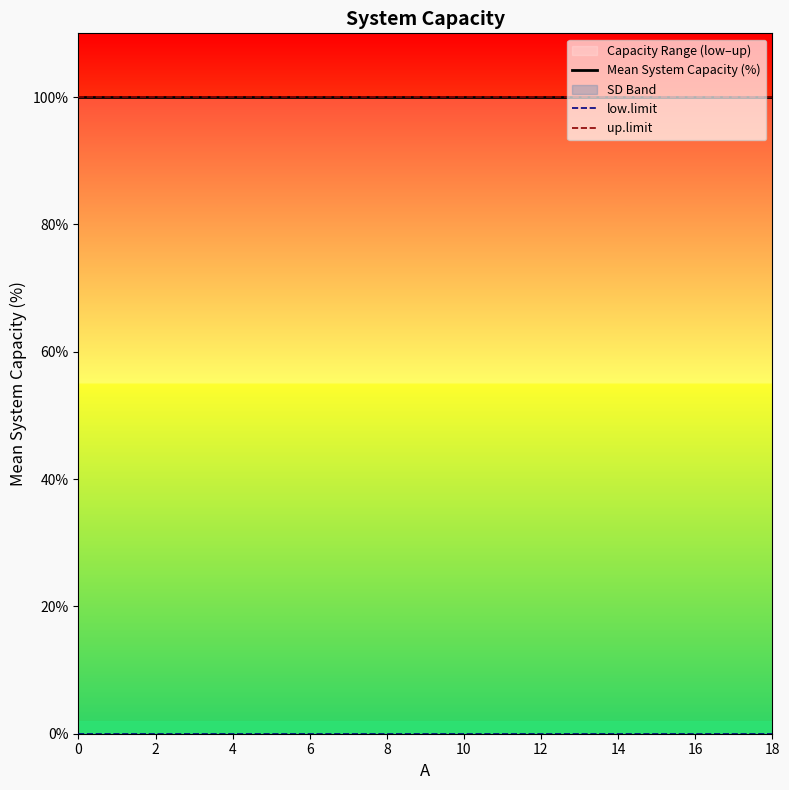

What is the difference between the highest and lowest values at 18?

100